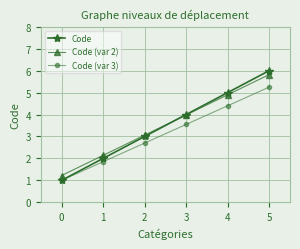

What is the value of the Code (var 2) point at the 3rd from the left?

3.1